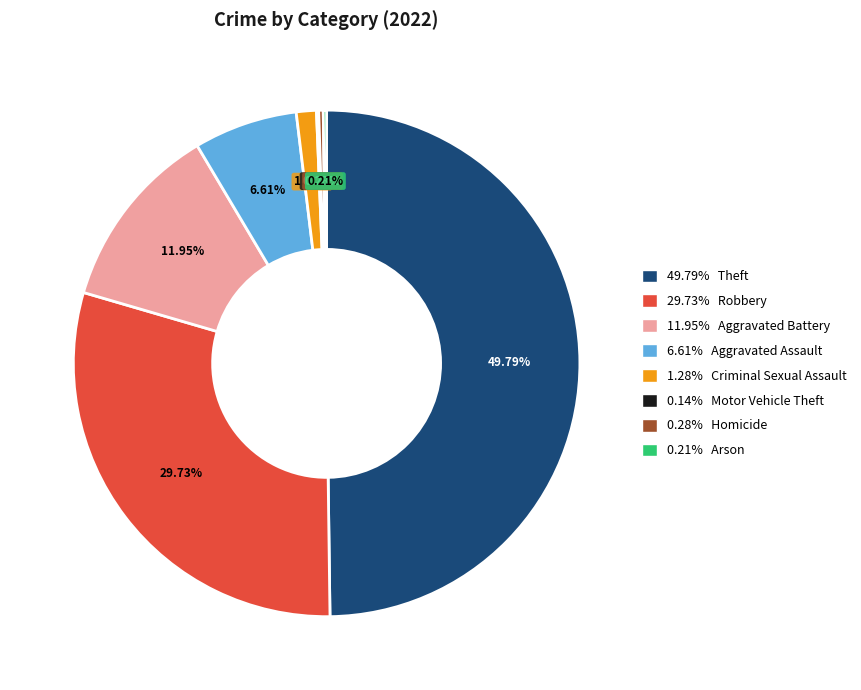

To the nearest percent, what is the difference between the largest and smallest slice percentages?

50%